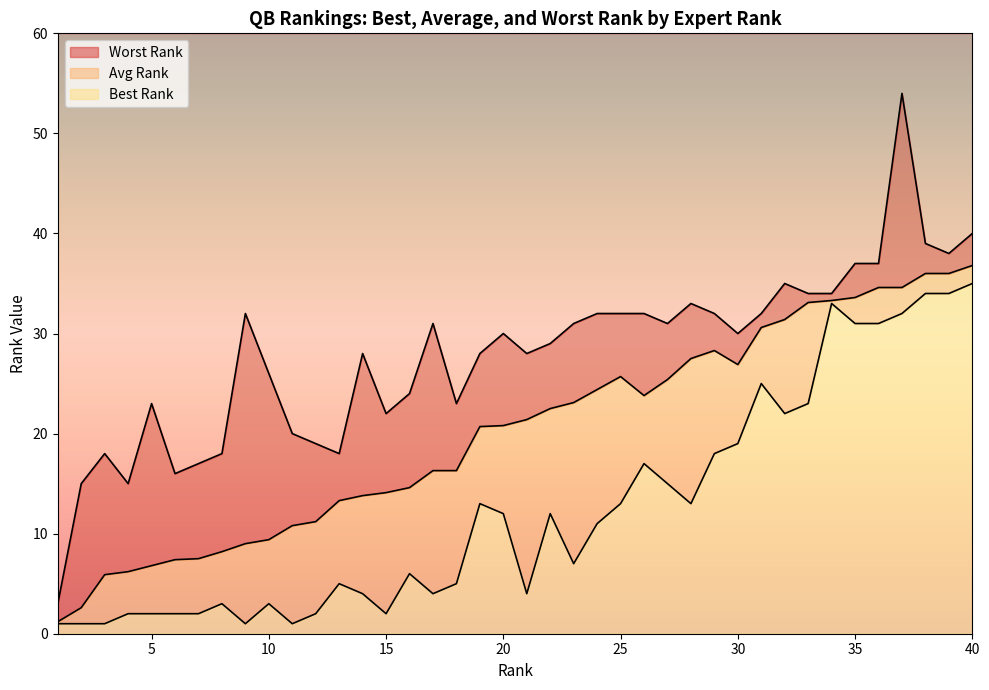

How many lines are shown in the chart?

3